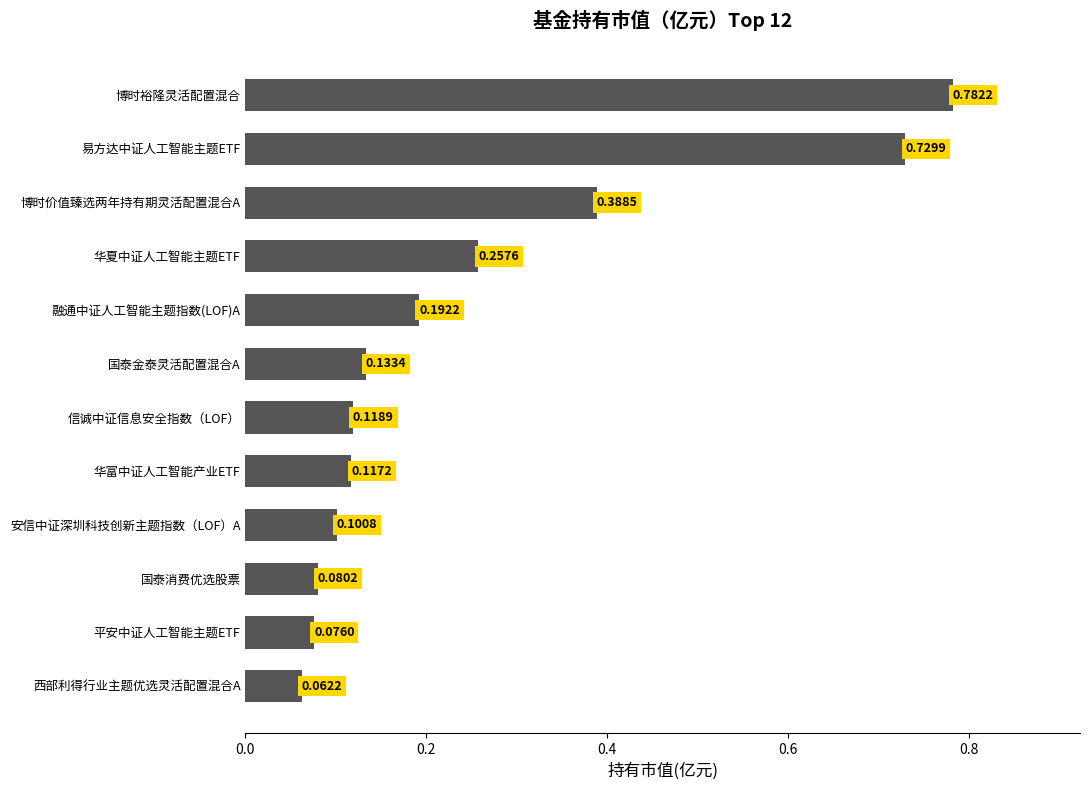

Rank the categories by value from lowest to highest.

西部利得行业主题优选灵活配置混合A, 平安中证人工智能主题ETF, 国泰消费优选股票, 安信中证深圳科技创新主题指数（LOF）A, 华富中证人工智能产业ETF, 信诚中证信息安全指数（LOF）, 国泰金泰灵活配置混合A, 融通中证人工智能主题指数(LOF)A, 华夏中证人工智能主题ETF, 博时价值臻选两年持有期灵活配置混合A, 易方达中证人工智能主题ETF, 博时裕隆灵活配置混合